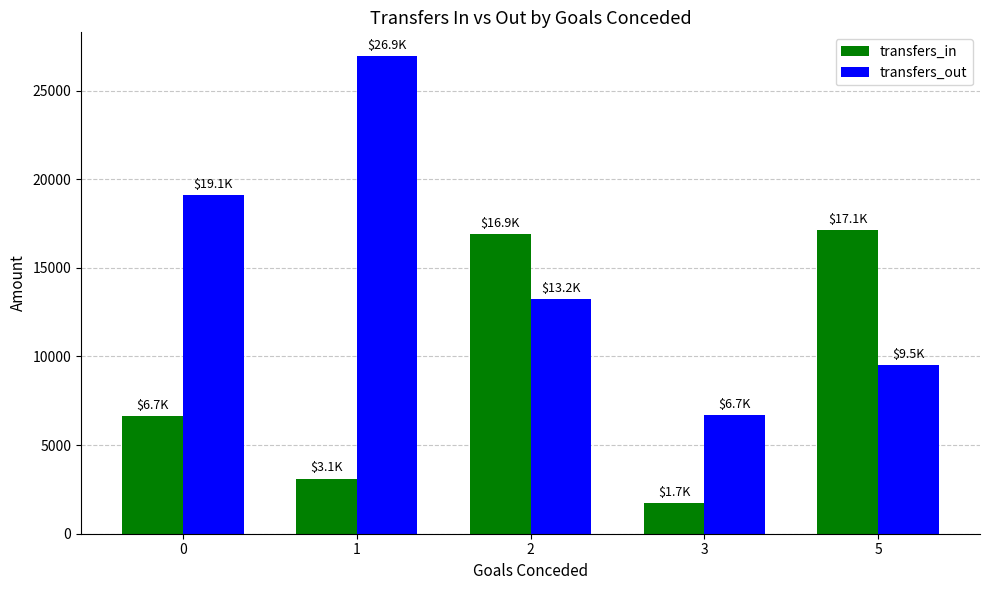

At how many categories does at least one series exceed 10031?

4